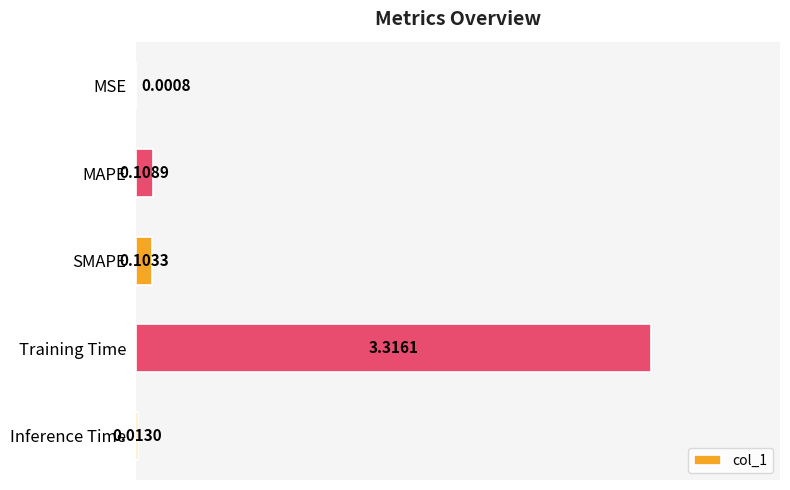

Where is the data nearest to the value 1?

MAPE